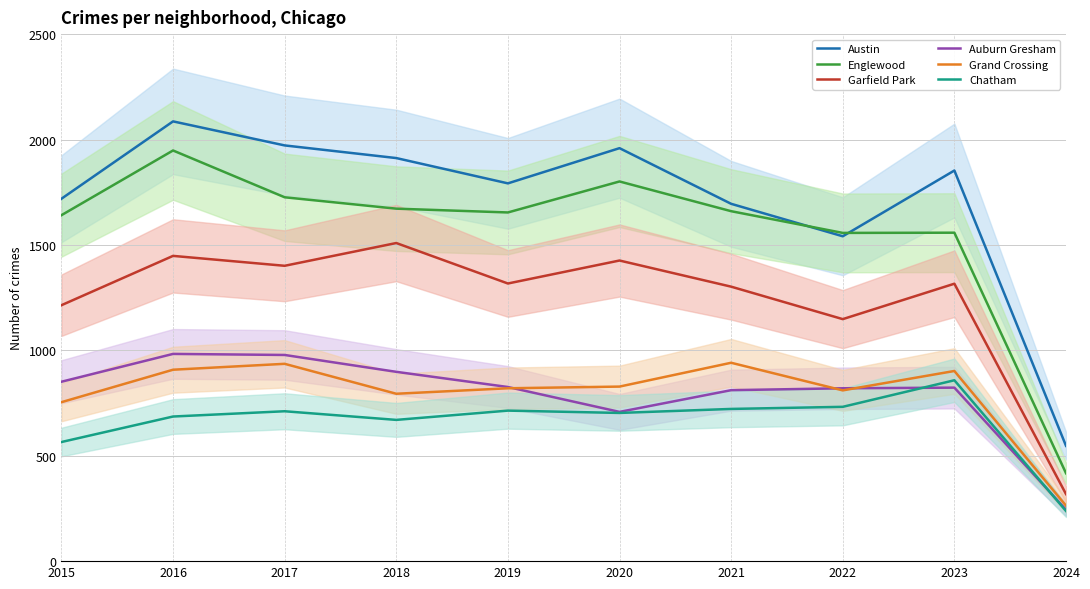

Reading left to right, extract all data points from this chart.

Austin: 2015=1719	2016=2086	2017=1972	2018=1912	2019=1792	2020=1959	2021=1695	2022=1541	2023=1853	2024=547
Englewood: 2015=1641	2016=1948	2017=1726	2018=1672	2019=1654	2020=1801	2021=1660	2022=1557	2023=1558	2024=417
Garfield Park: 2015=1214	2016=1448	2017=1401	2018=1509	2019=1317	2020=1426	2021=1302	2022=1148	2023=1316	2024=318
Auburn Gresham: 2015=851	2016=983	2017=978	2018=898	2019=826	2020=708	2021=811	2022=820	2023=823	2024=244
Grand Crossing: 2015=754	2016=908	2017=936	2018=794	2019=820	2020=828	2021=941	2022=810	2023=902	2024=263
Chatham: 2015=565	2016=686	2017=711	2018=670	2019=714	2020=703	2021=722	2022=732	2023=858	2024=238